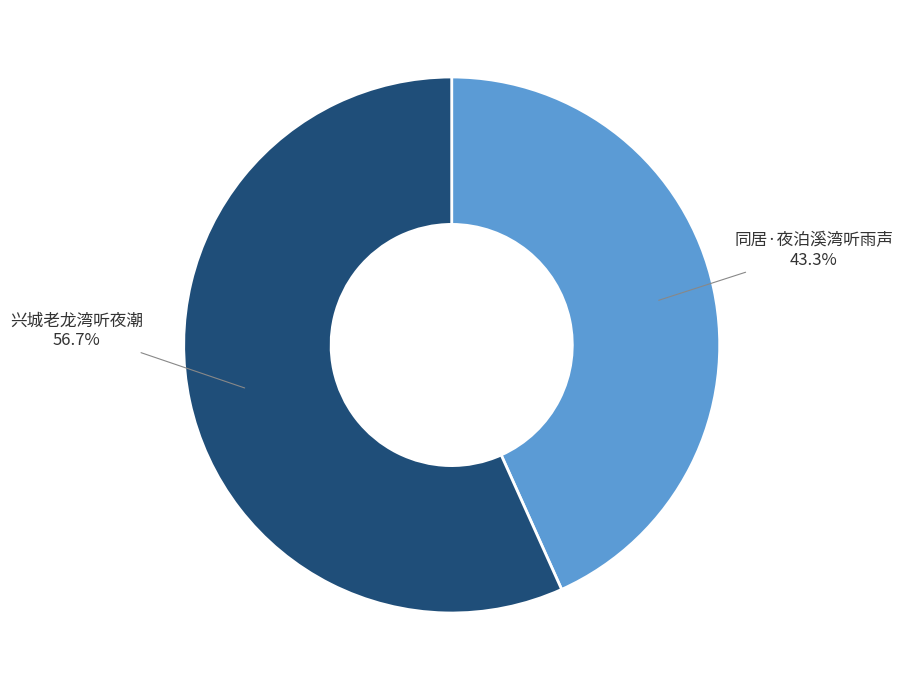

Is there any slice that represents more than half of the pie?

Yes